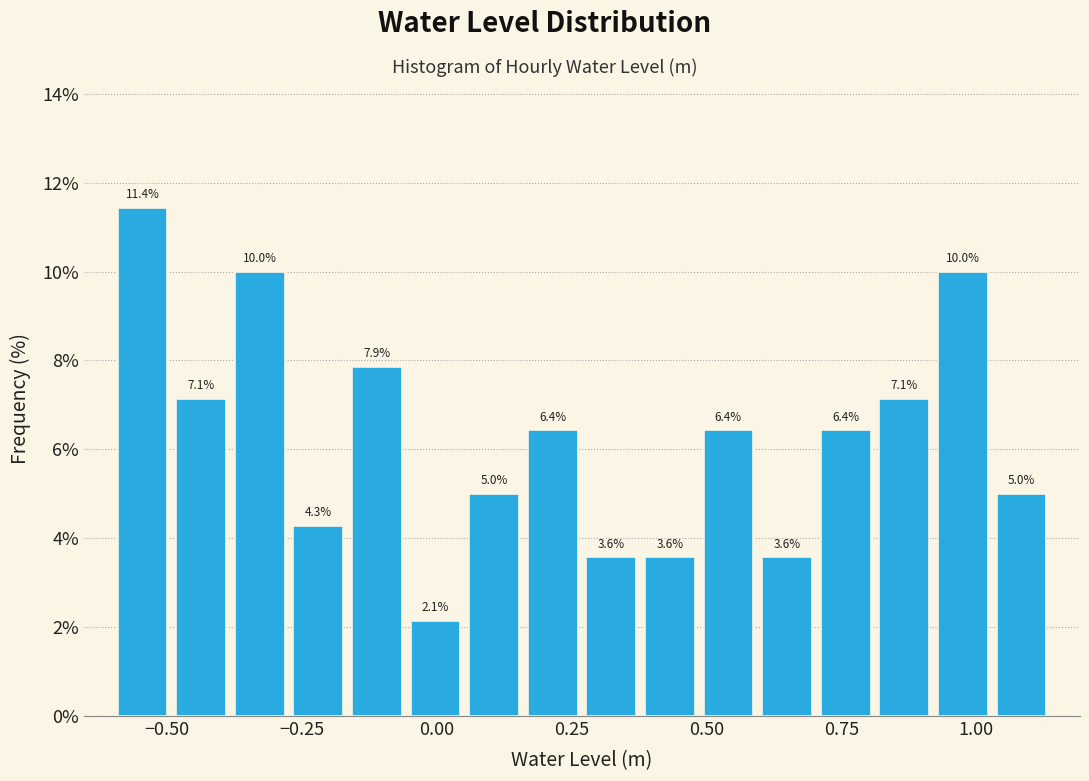

Read against the x-axis, roughly where is the centre of the tallest bar?

-0.55